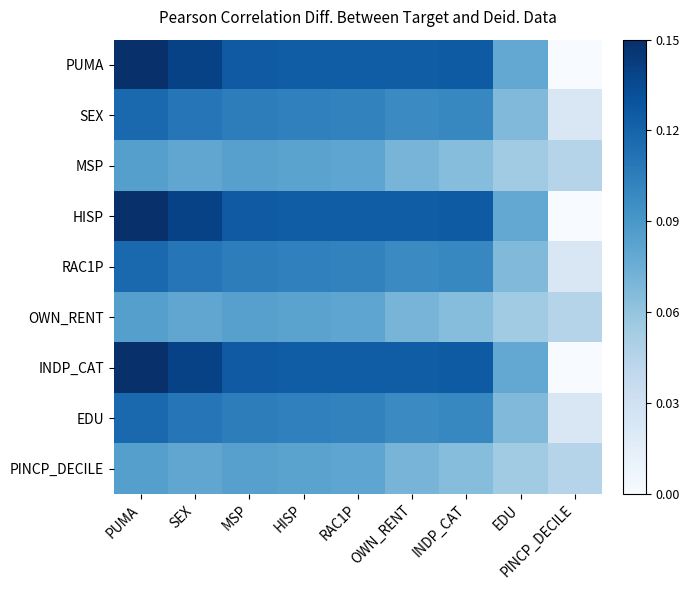

Reading right to left, what are all the values shown in this chart?

PUMA: PINCP_DECILE=0.0	EDU=0.5	INDP_CAT=0.8	OWN_RENT=0.8	RAC1P=0.8	HISP=0.8	MSP=0.8	SEX=0.9	PUMA=1.0
SEX: PINCP_DECILE=0.2	EDU=0.4	INDP_CAT=0.7	OWN_RENT=0.7	RAC1P=0.7	HISP=0.7	MSP=0.7	SEX=0.7	PUMA=0.8
MSP: PINCP_DECILE=0.3	EDU=0.4	INDP_CAT=0.4	OWN_RENT=0.5	RAC1P=0.5	HISP=0.6	MSP=0.6	SEX=0.5	PUMA=0.6
HISP: PINCP_DECILE=0.0	EDU=0.5	INDP_CAT=0.8	OWN_RENT=0.8	RAC1P=0.8	HISP=0.8	MSP=0.8	SEX=0.9	PUMA=1.0
RAC1P: PINCP_DECILE=0.2	EDU=0.4	INDP_CAT=0.7	OWN_RENT=0.7	RAC1P=0.7	HISP=0.7	MSP=0.7	SEX=0.7	PUMA=0.8
OWN_RENT: PINCP_DECILE=0.3	EDU=0.4	INDP_CAT=0.4	OWN_RENT=0.5	RAC1P=0.5	HISP=0.6	MSP=0.6	SEX=0.5	PUMA=0.6
INDP_CAT: PINCP_DECILE=0.0	EDU=0.5	INDP_CAT=0.8	OWN_RENT=0.8	RAC1P=0.8	HISP=0.8	MSP=0.8	SEX=0.9	PUMA=1.0
EDU: PINCP_DECILE=0.2	EDU=0.4	INDP_CAT=0.7	OWN_RENT=0.7	RAC1P=0.7	HISP=0.7	MSP=0.7	SEX=0.7	PUMA=0.8
PINCP_DECILE: PINCP_DECILE=0.3	EDU=0.4	INDP_CAT=0.4	OWN_RENT=0.5	RAC1P=0.5	HISP=0.6	MSP=0.6	SEX=0.5	PUMA=0.6